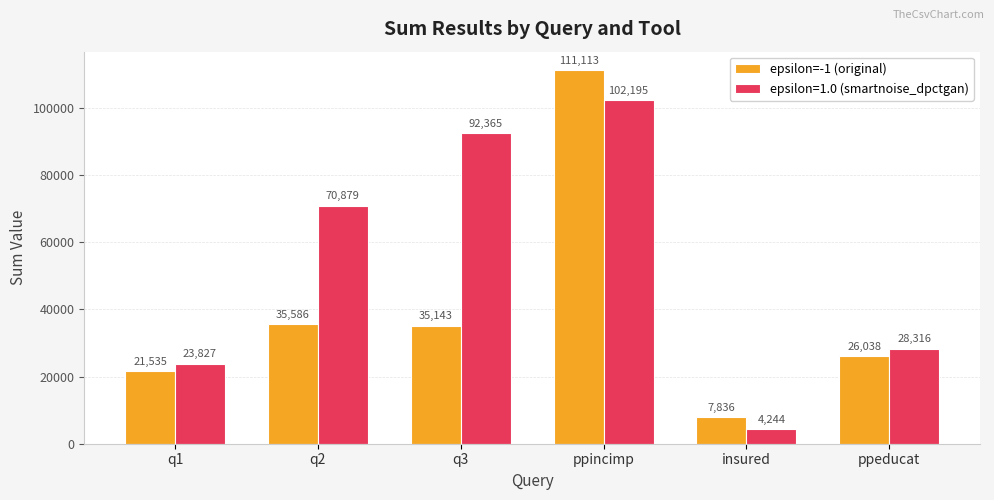

The value of epsilon=-1 (original) at ppeducat is 26038. True or false?

True